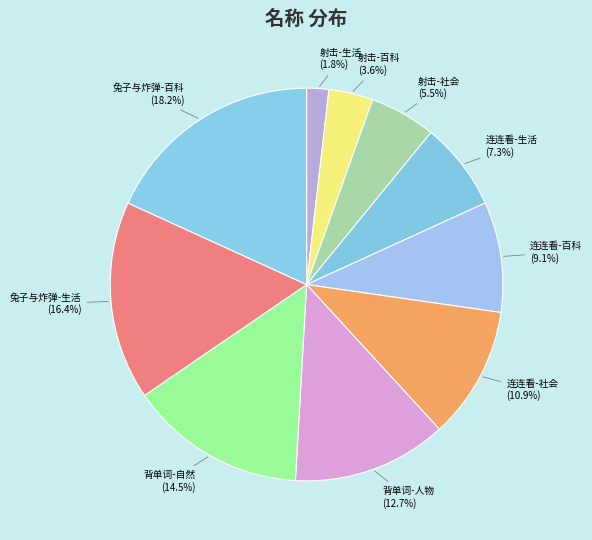

Which category has the smallest portion of the pie?

射击-生活